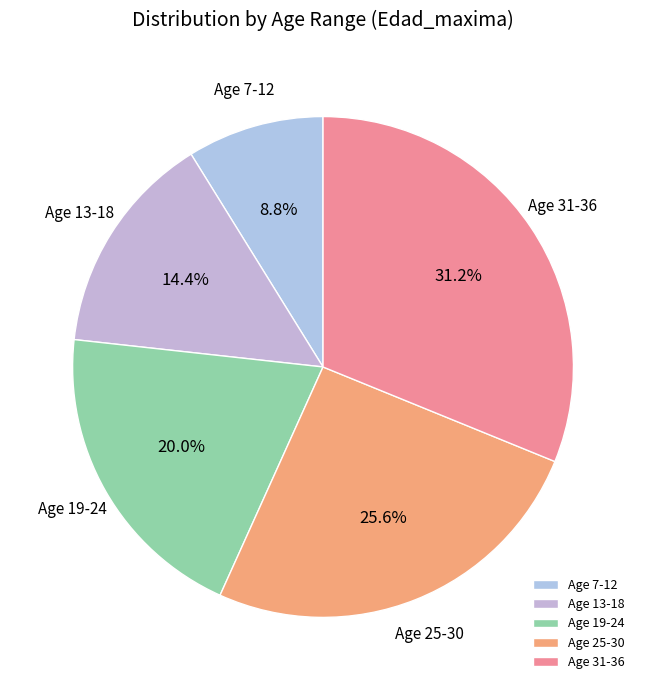

Approximately how many times larger is the value at Age 25-30 compared to Age 19-24?

1.3